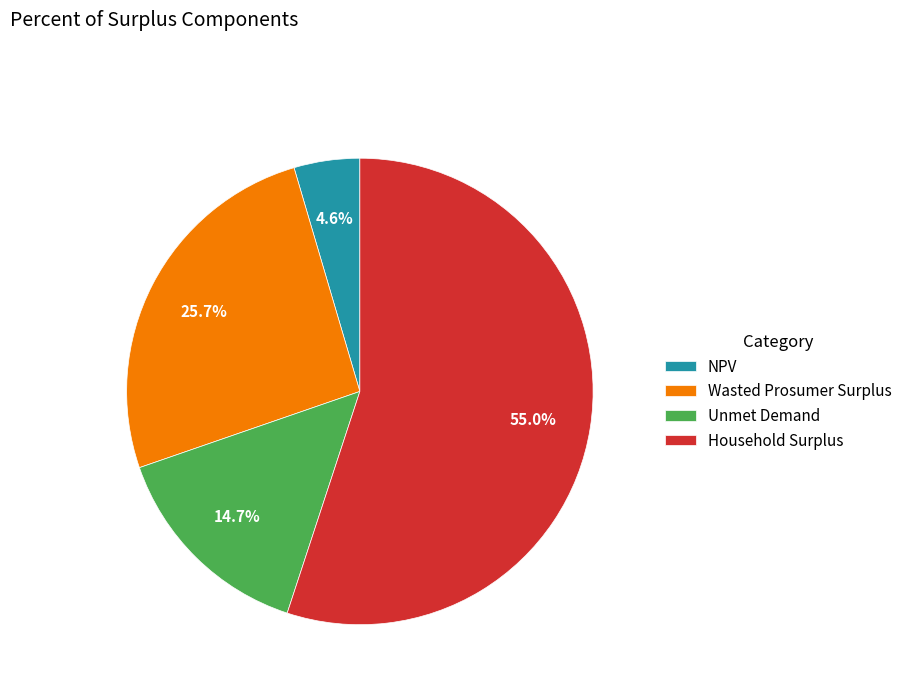

To the nearest percent, what is the difference between the Wasted Prosumer Surplus and Unmet Demand slice percentages?

11%